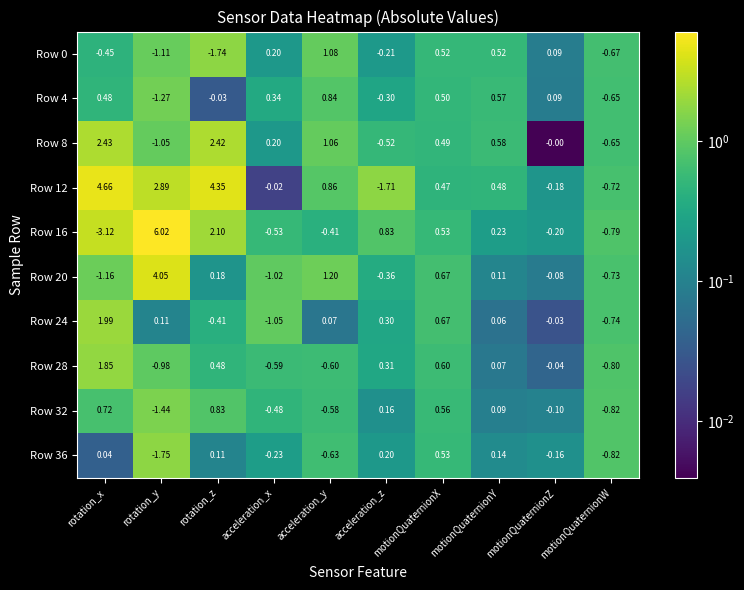

At which category is the sum across all series the highest?

rotation_z